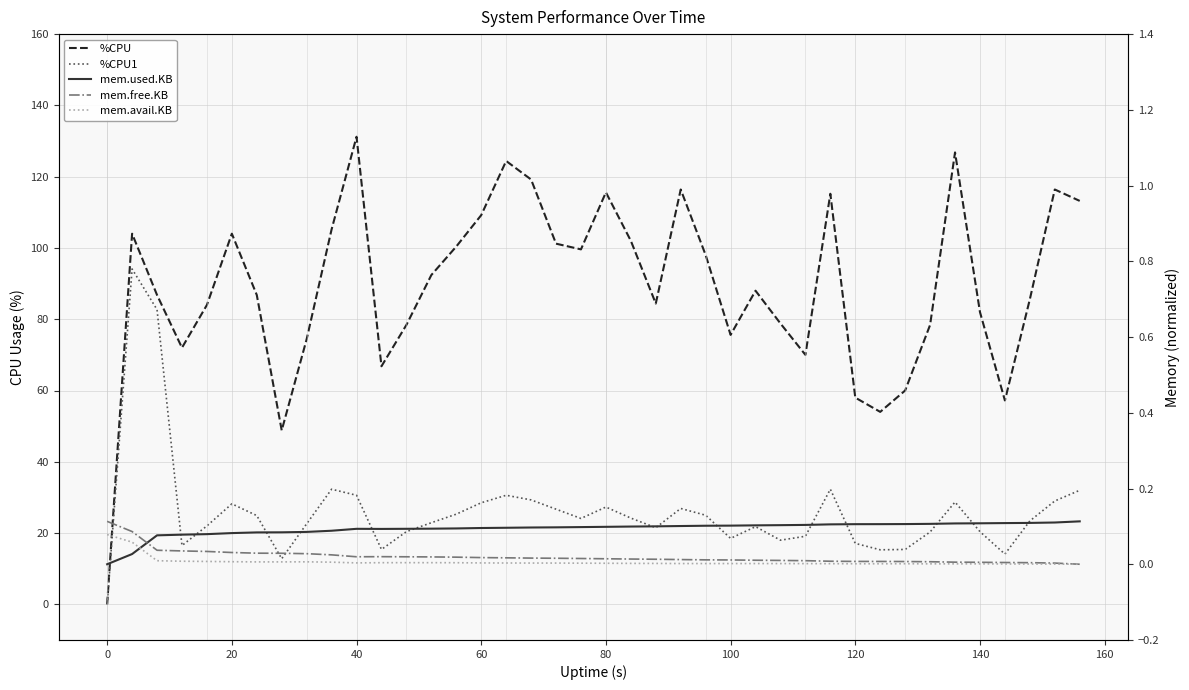

How many interior local peaks does the mem.avail.KB series have?

4